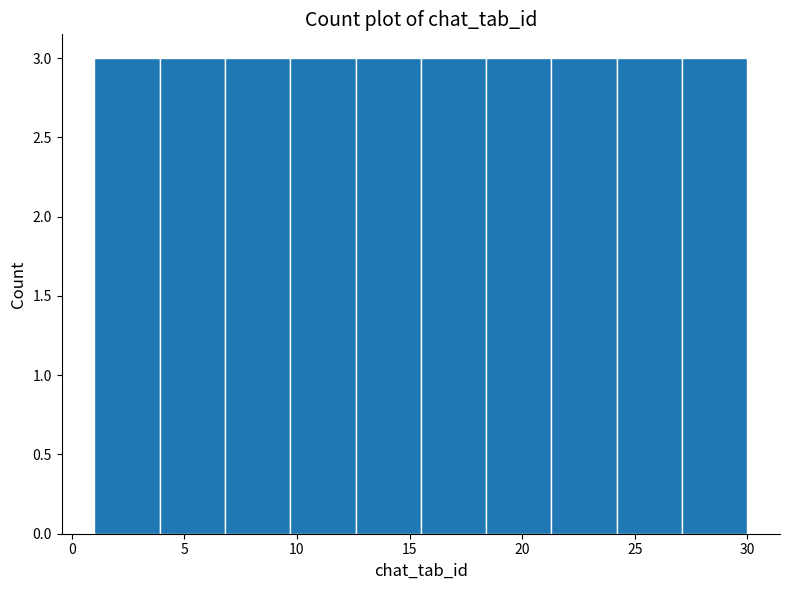

What is the height of the bar covering 12.6 to 15.5 on the x-axis? Neither the bar edges nor the heights are printed on the chart, so give them approximately, as read against the axes.

3